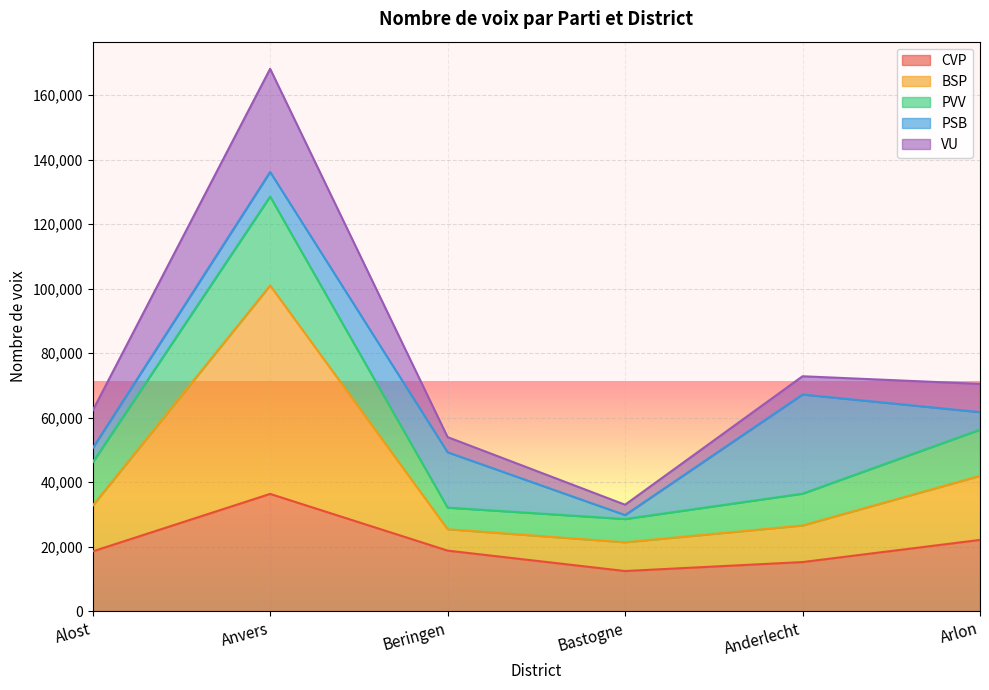

What is the difference between the second highest and second lowest values in the BSP series?

16557